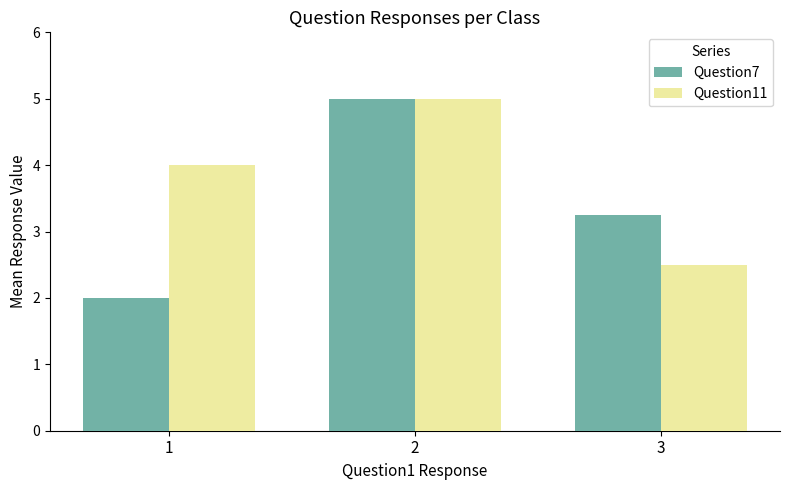

Is it true that Question7 equals 2.0 at 1?

True